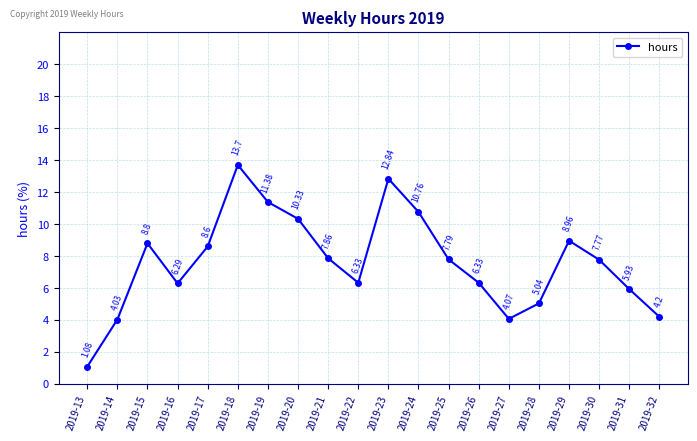

How many points are lower than both their immediate neighbors (excluding endpoints)?

3